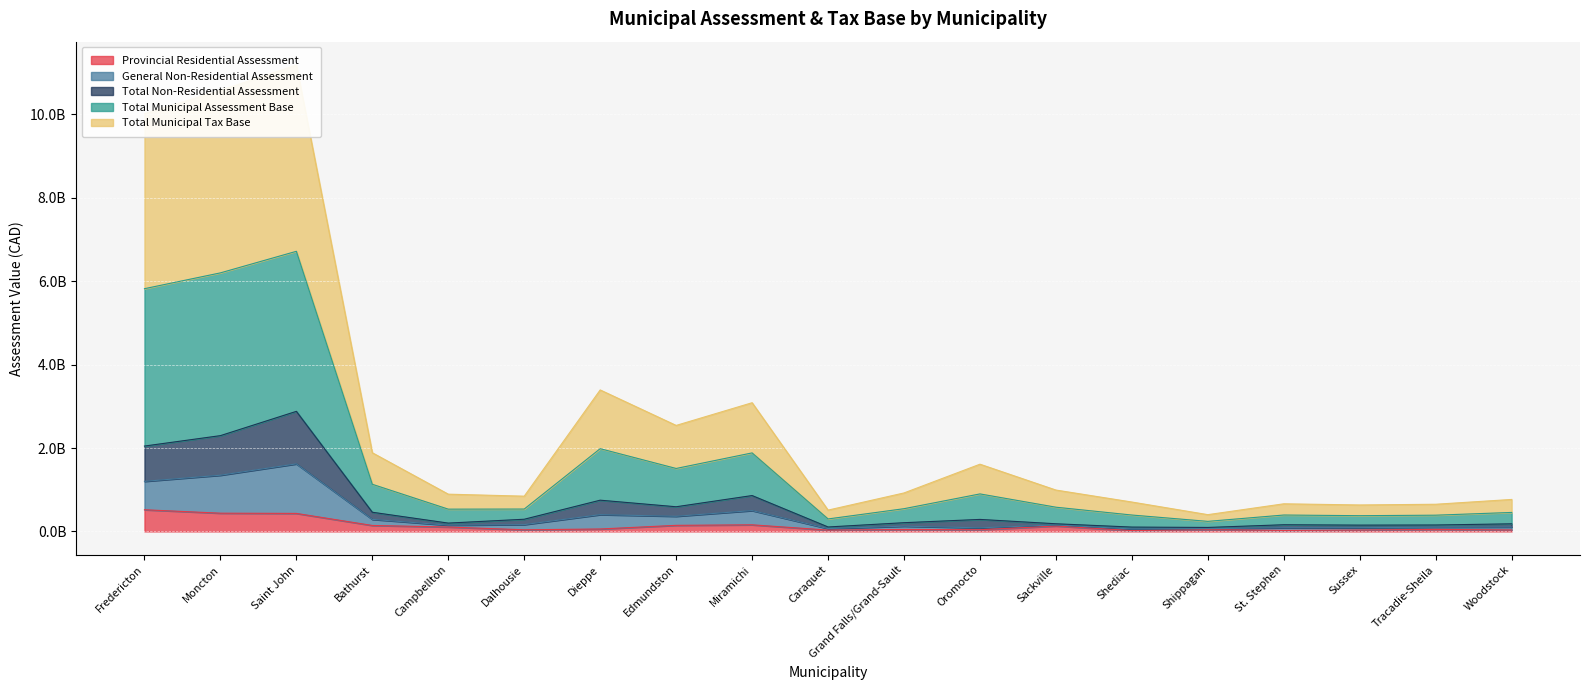

What are all the series names shown in the legend?

Provincial Residential Assessment, General Non-Residential Assessment, Total Non-Residential Assessment, Total Municipal Assessment Base, Total Municipal Tax Base